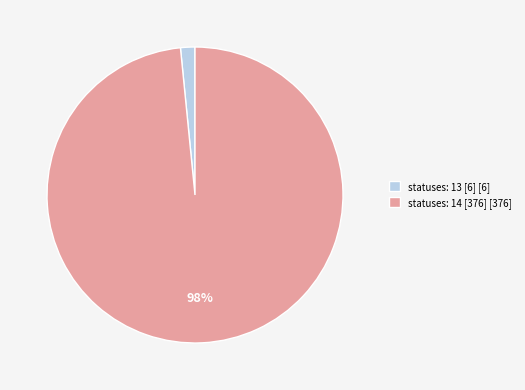

Is the sum of statuses: 13 [6] [6] and statuses: 14 [376] [376] greater than half?

Yes